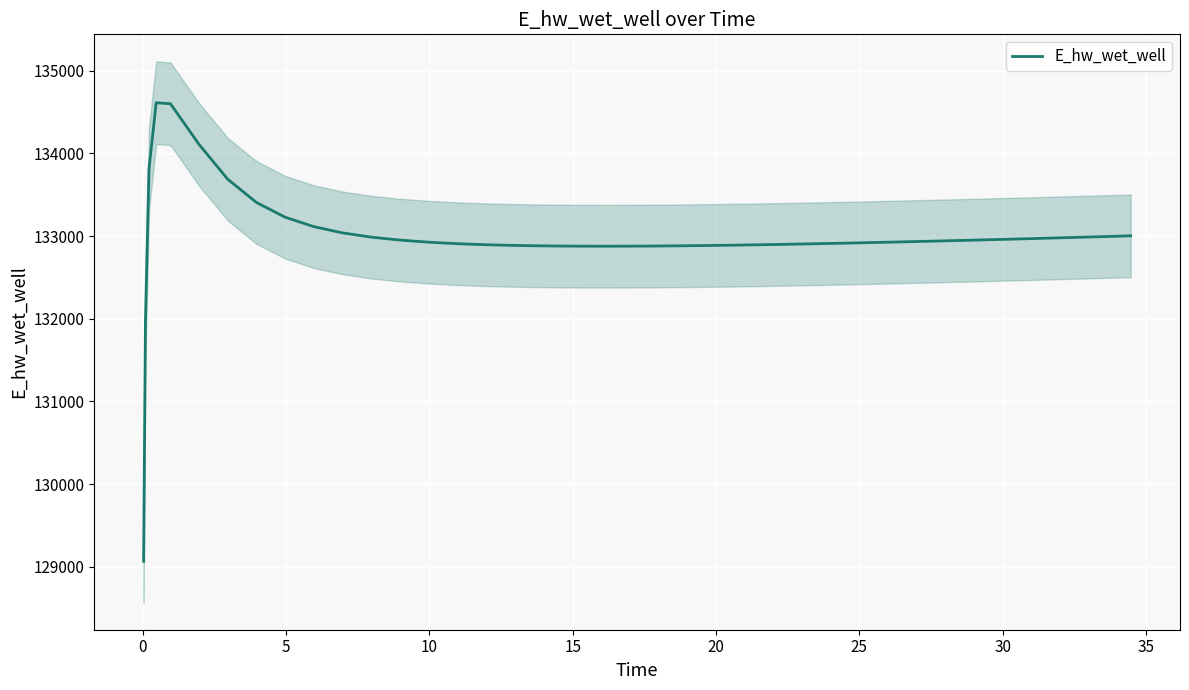

What is the lowest value of the E_hw_wet_well series?

129064.6